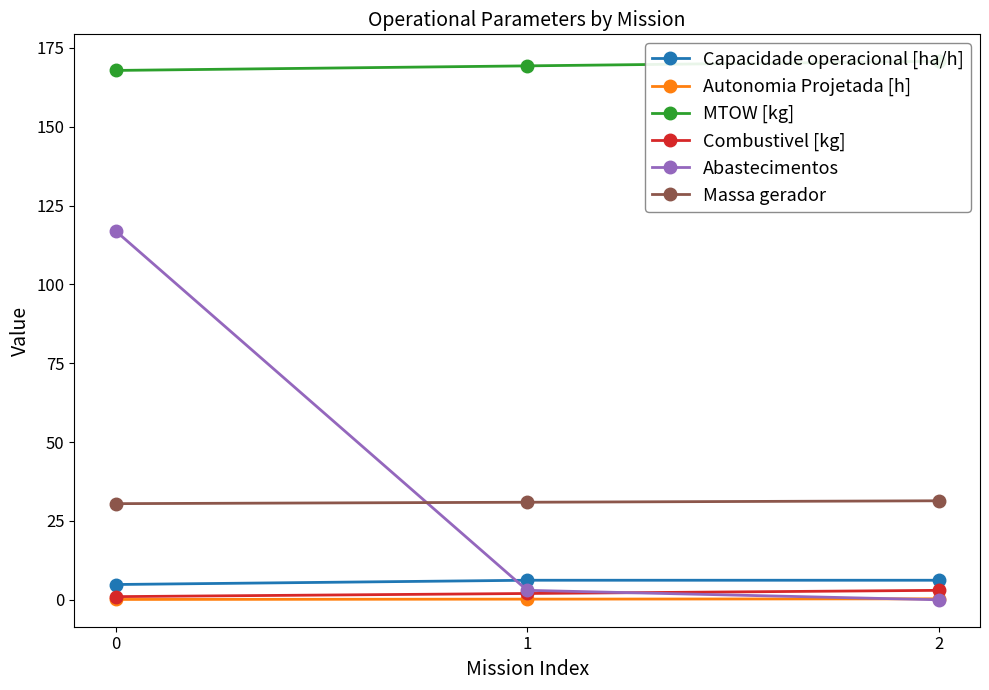

What is the sum of the Combustivel [kg] values at 1 and 2?

5.0